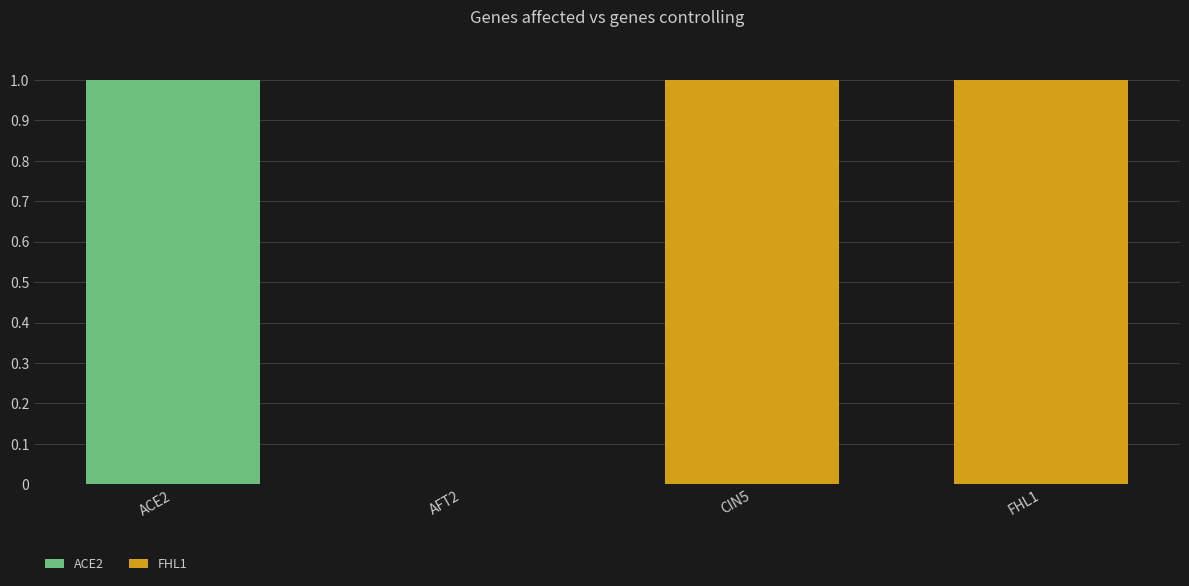

The ACE2 series shows 0 at CIN5. True or false?

True